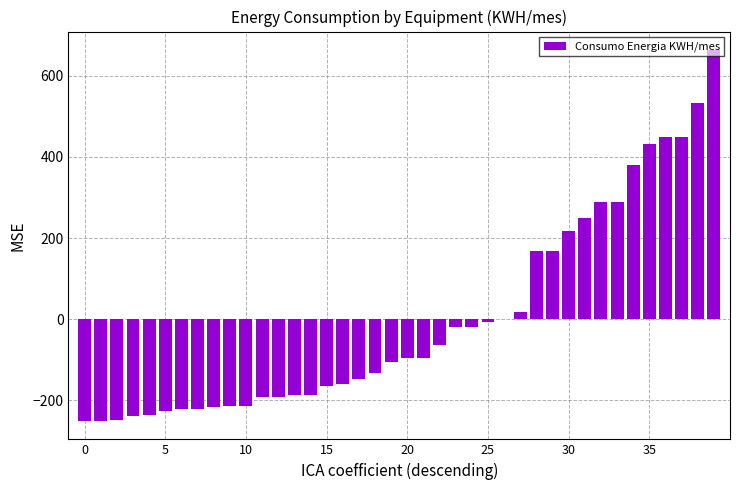

How many data points does each series have?

40